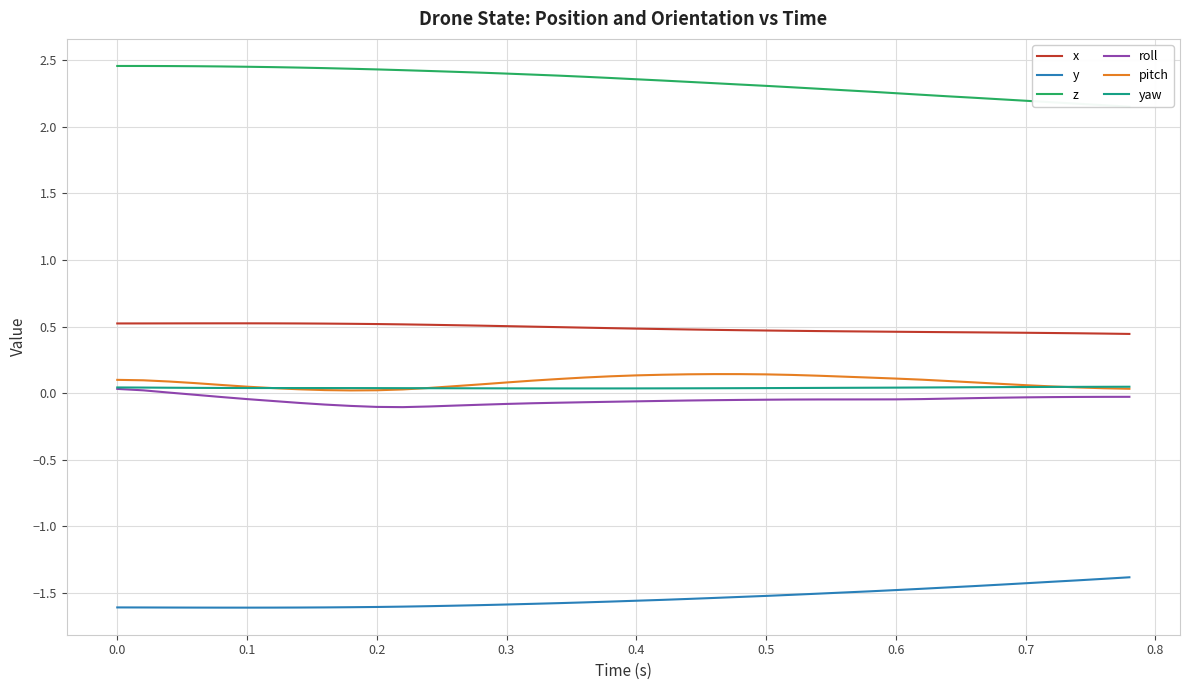

True or false: y and yaw intersect in this chart.

False